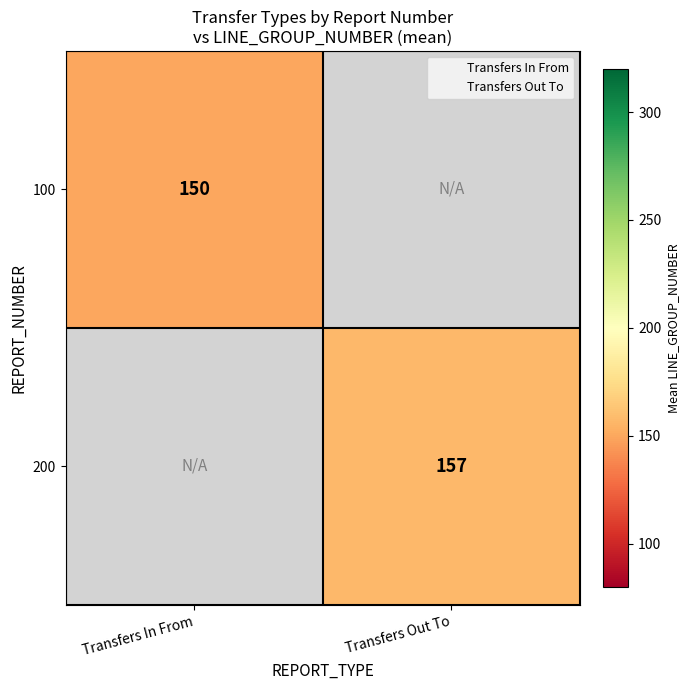

How many values in 100 are above zero?

1